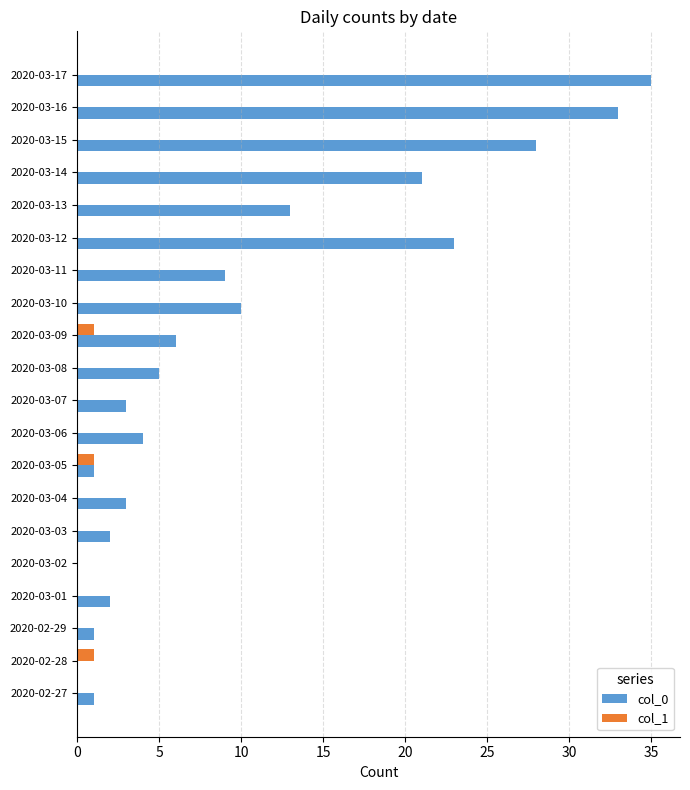

What is the maximum value shown in the chart?

35